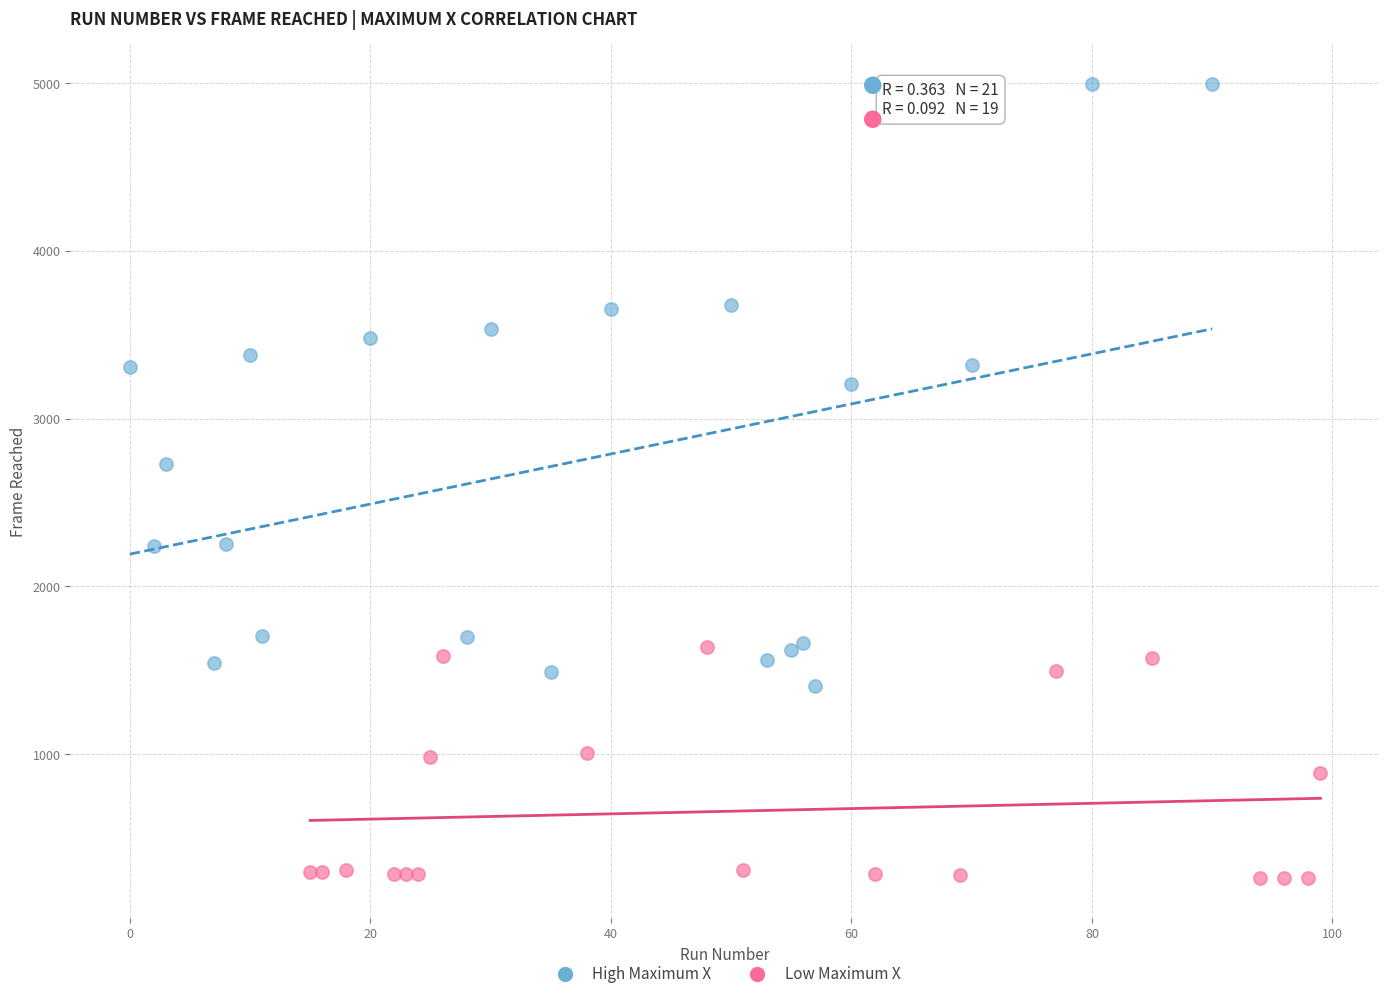

Which series contains the lowest Y value?

Low Maximum X